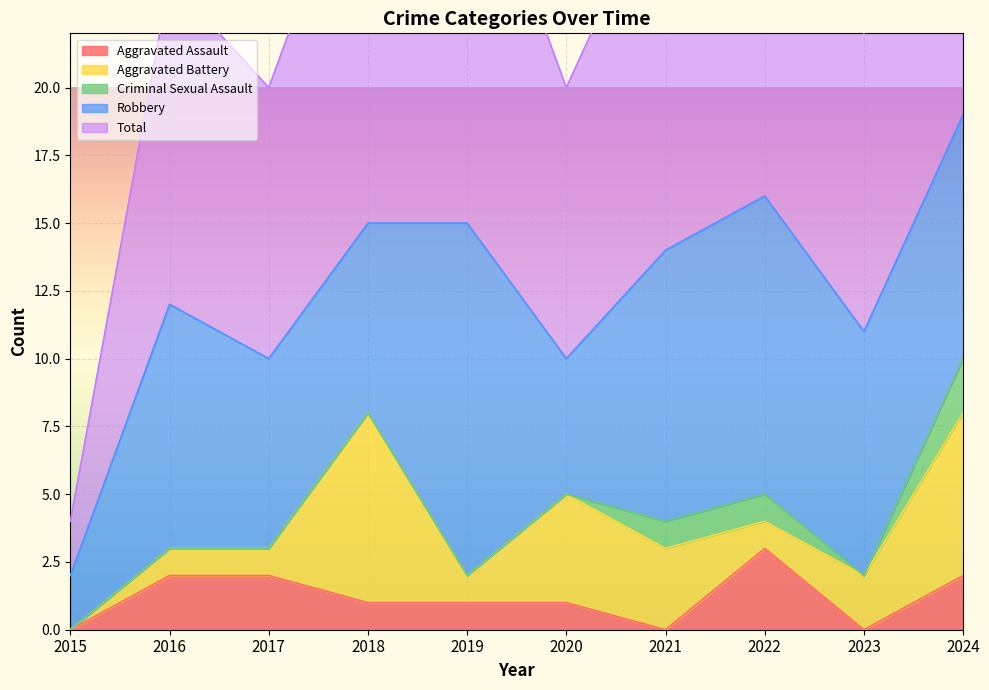

At how many categories does at least one series exceed 17?

1